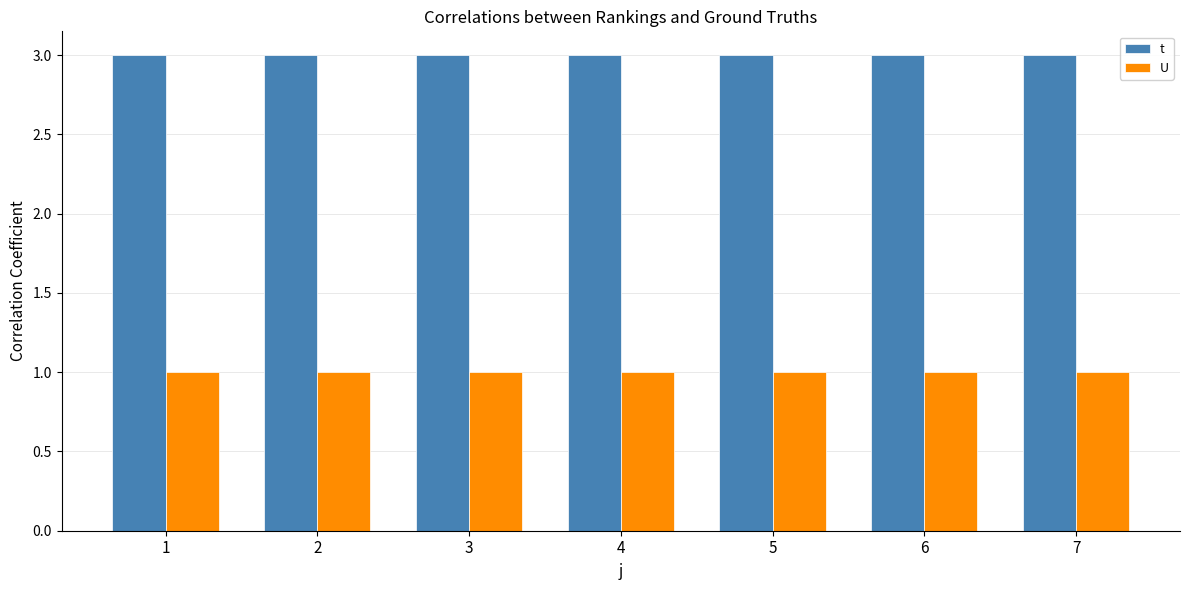

Which series has the largest total across all categories?

t